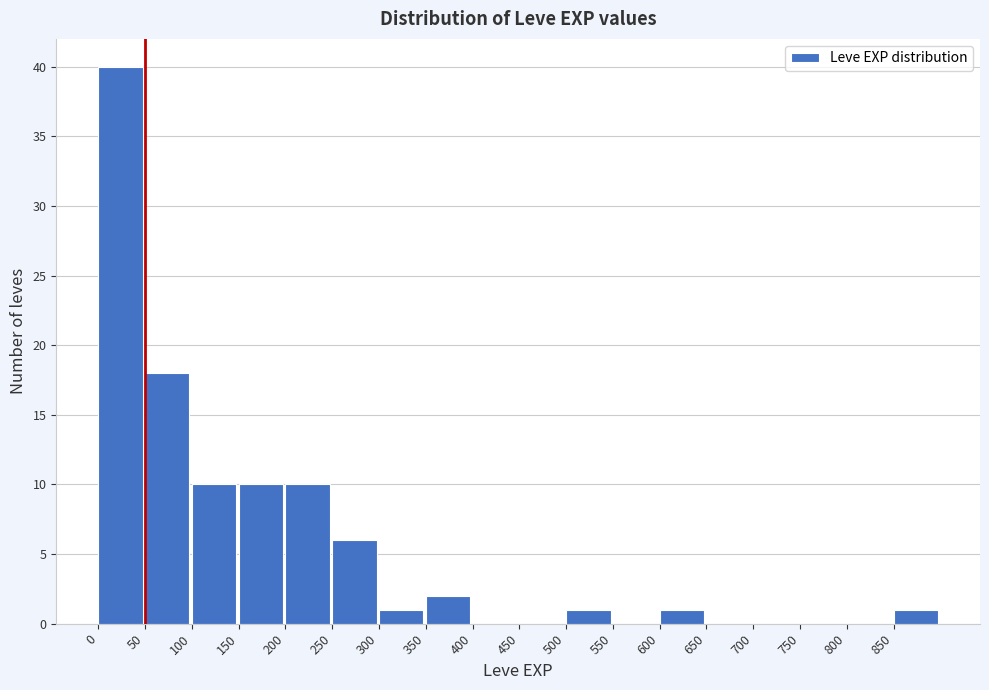

Reading left to right, list every bar in this chart as the range it spans on the x-axis followed by its height. The values are not printed on the chart, so give them approximately, as read against the axis.

0 to 50: 40
50 to 100: 18
100 to 150: 10
150 to 200: 10
200 to 250: 10
250 to 300: 6
300 to 350: 1
350 to 400: 2
400 to 450: 0
450 to 500: 0
500 to 550: 1
550 to 600: 0
600 to 650: 1
650 to 700: 0
700 to 750: 0
750 to 800: 0
800 to 850: 0
850 to 900: 1